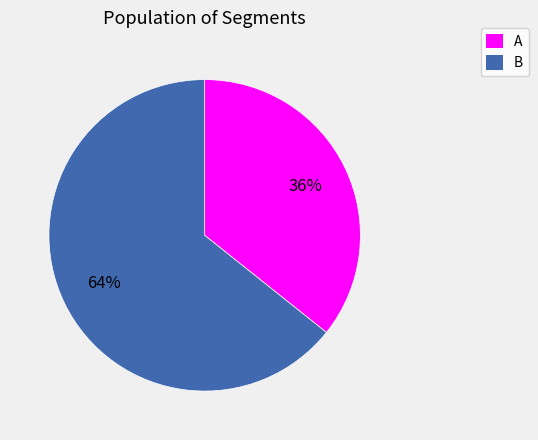

Between B and A, which is larger?

B